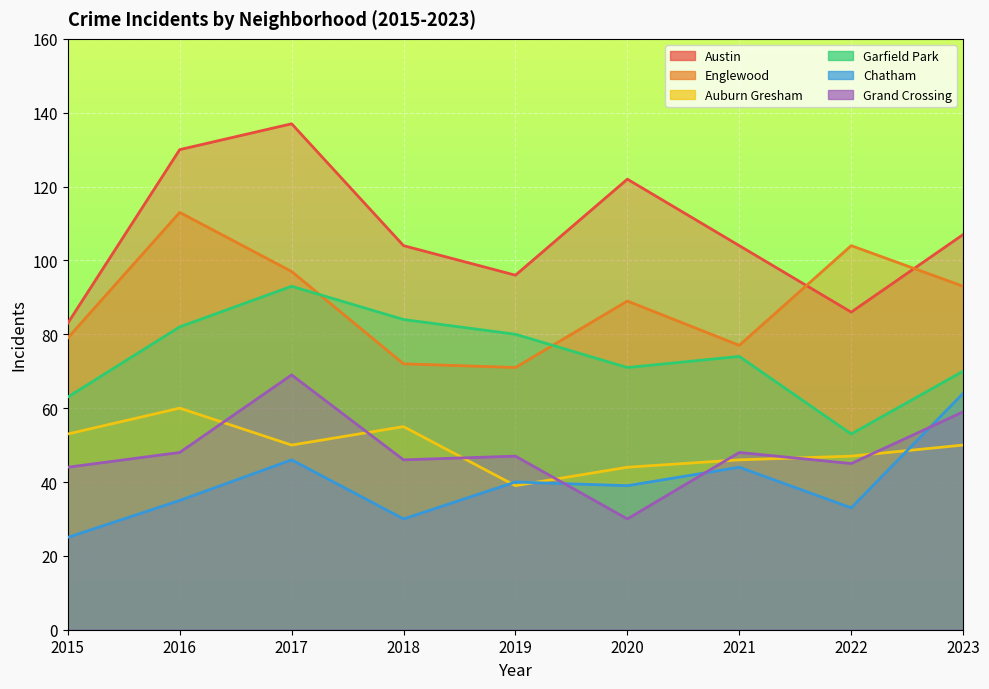

True or false: Garfield Park and Auburn Gresham intersect in this chart.

False